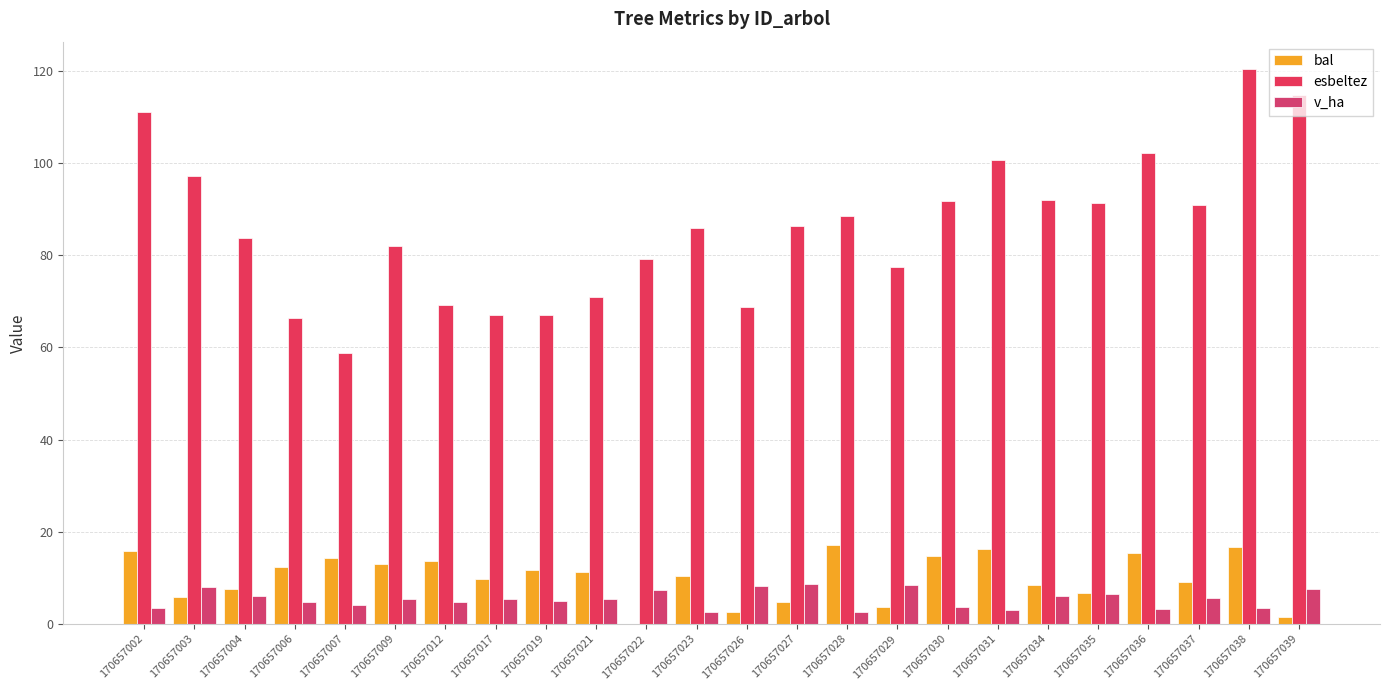

Reading right to left, extract all data points from this chart.

bal: 1.4	16.7	9.1	15.4	6.7	8.4	16.3	14.8	3.7	17.2	4.8	2.6	10.5	0.0	11.2	11.8	9.8	13.7	13.1	14.2	12.4	7.5	5.8	15.8
esbeltez: 114.7	120.3	90.9	102.2	91.4	92.0	100.8	91.8	77.5	88.5	86.4	68.7	85.9	79.2	71.0	67.1	67.1	69.1	82.1	58.8	66.4	83.8	97.1	111.1
v_ha: 7.5	3.5	5.6	3.3	6.6	6.0	3.0	3.7	8.4	2.5	8.7	8.2	2.6	7.4	5.3	5.0	5.5	4.7	5.4	4.1	4.7	6.0	8.0	3.4